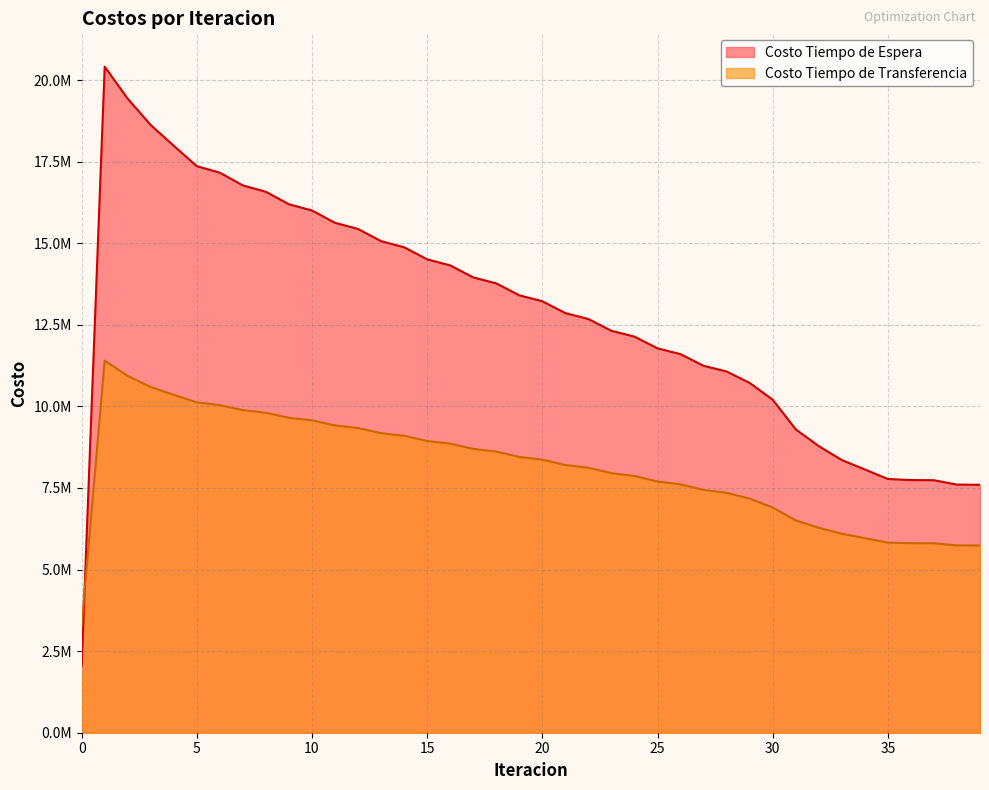

The Costo Tiempo de Espera series shows 12316356.7 at 23. True or false?

True